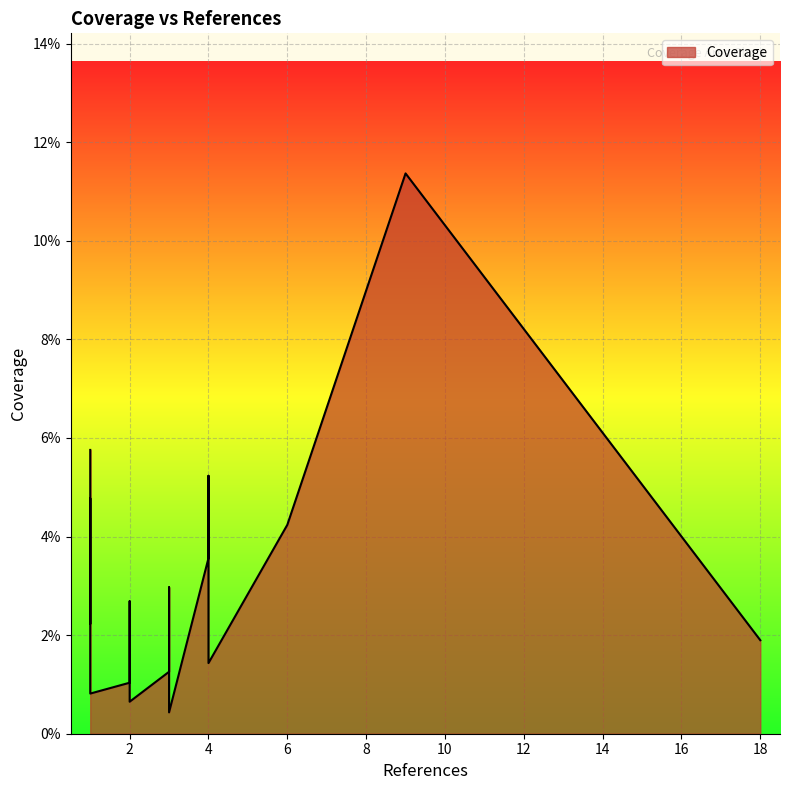

Where is the data nearest to the value 0?

3